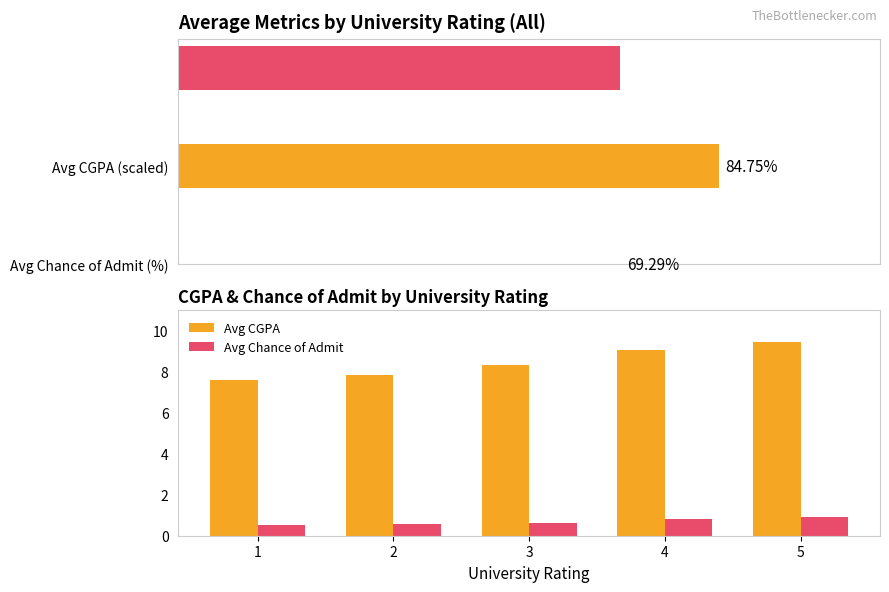

At how many categories does at least one series exceed 8?

3